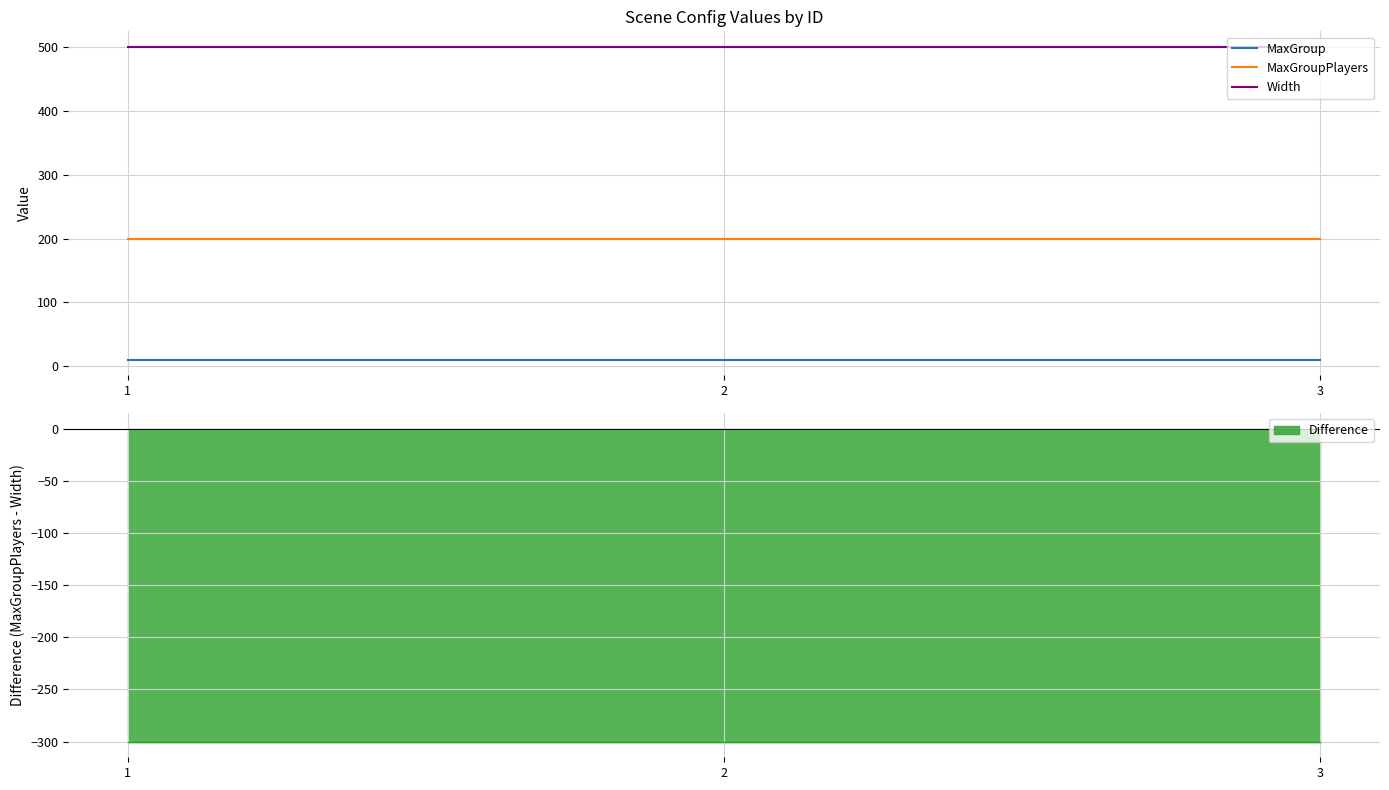

Reading right to left, transcribe all the data shown in this chart.

MaxGroup: 10	10	10
MaxGroupPlayers: 200	200	200
Width: 500	500	500